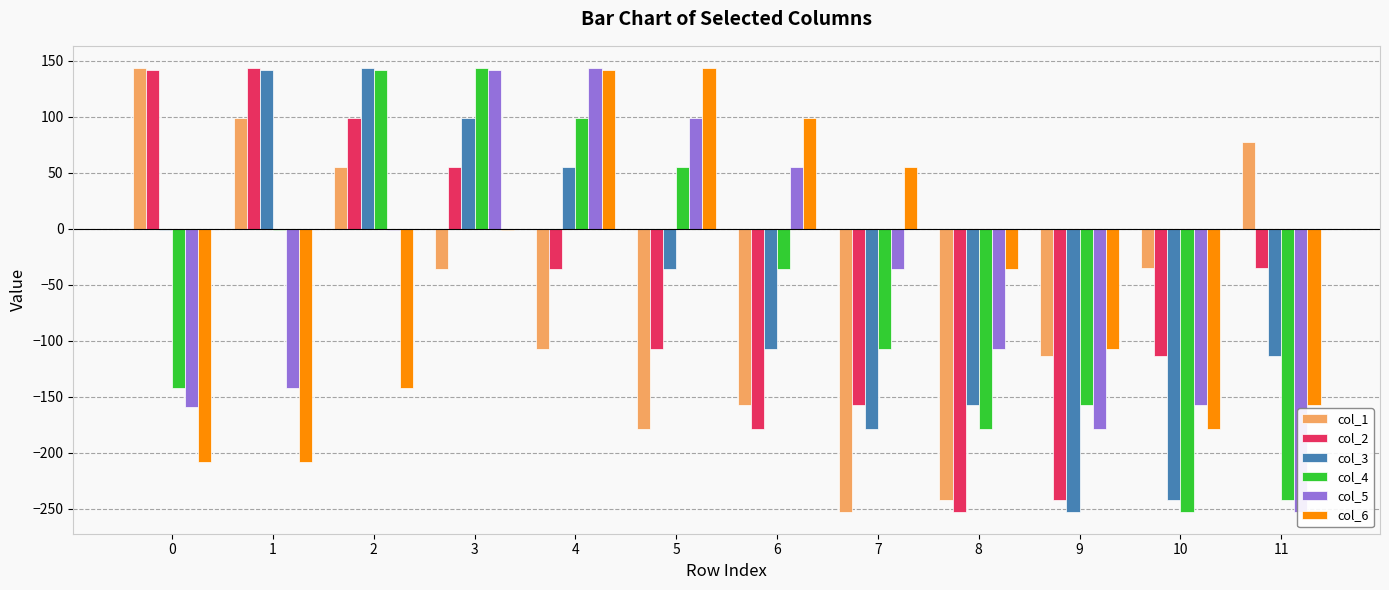

How many positive values does the col_3 series have?

4